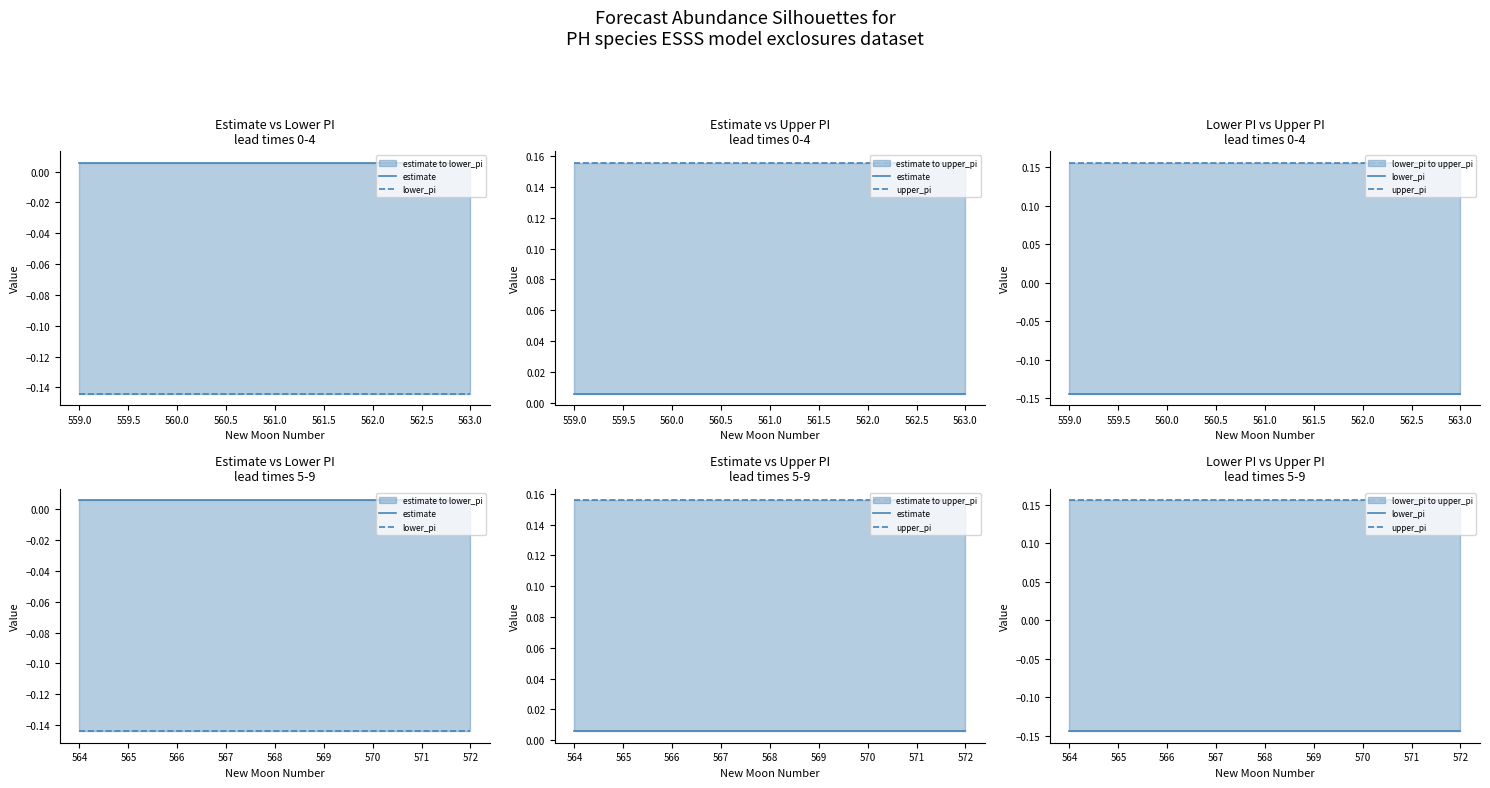

Which has a higher value, 570 or 560?

570